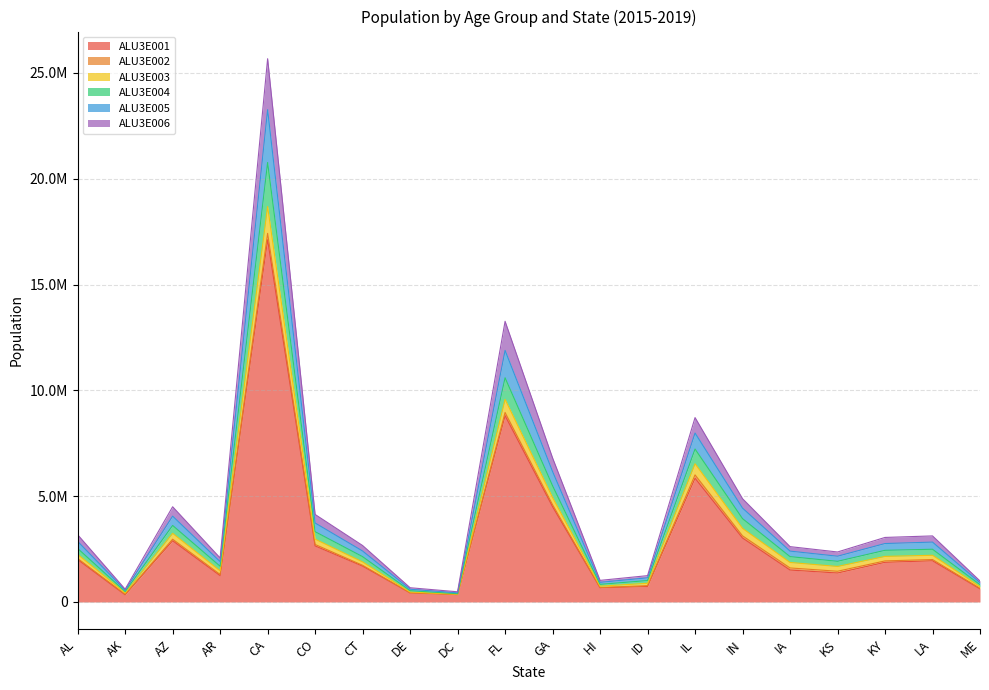

The value of ALU3E004 at LA is 3897432. True or false?

False